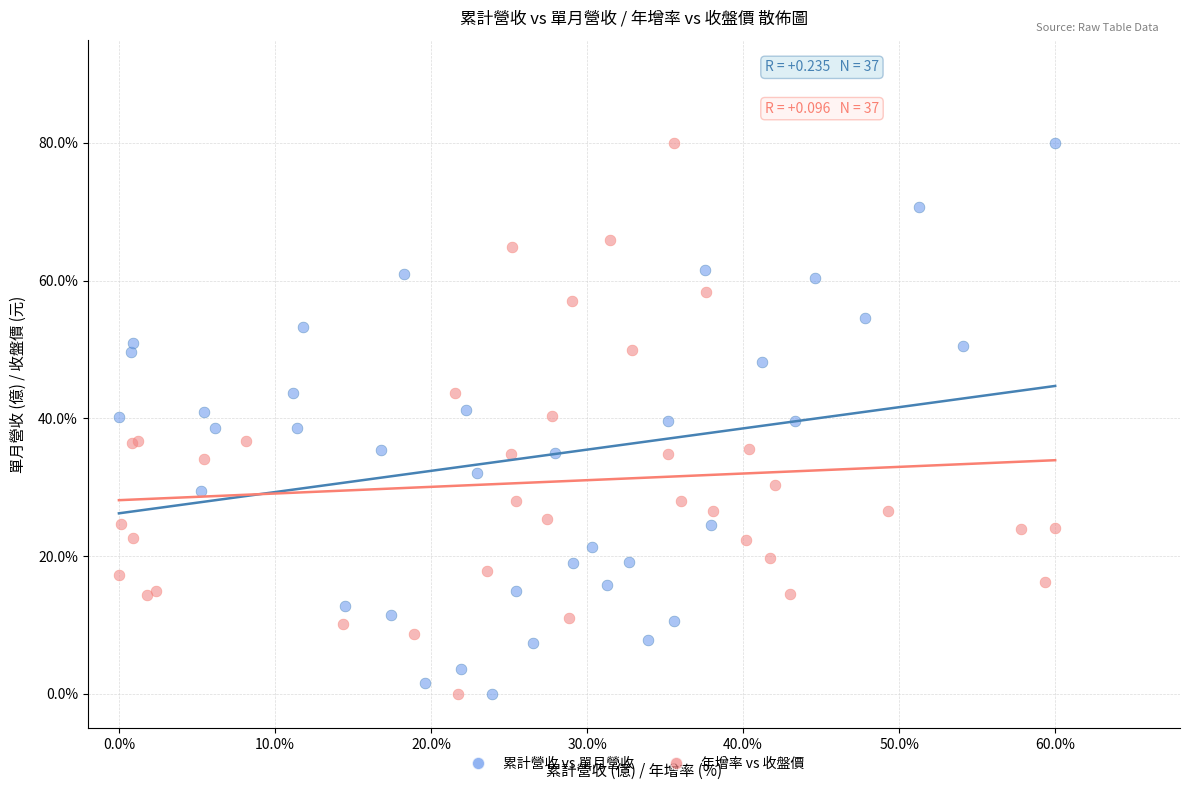

What are all the series names shown in the legend?

累計營收 vs 單月營收, 年增率 vs 收盤價